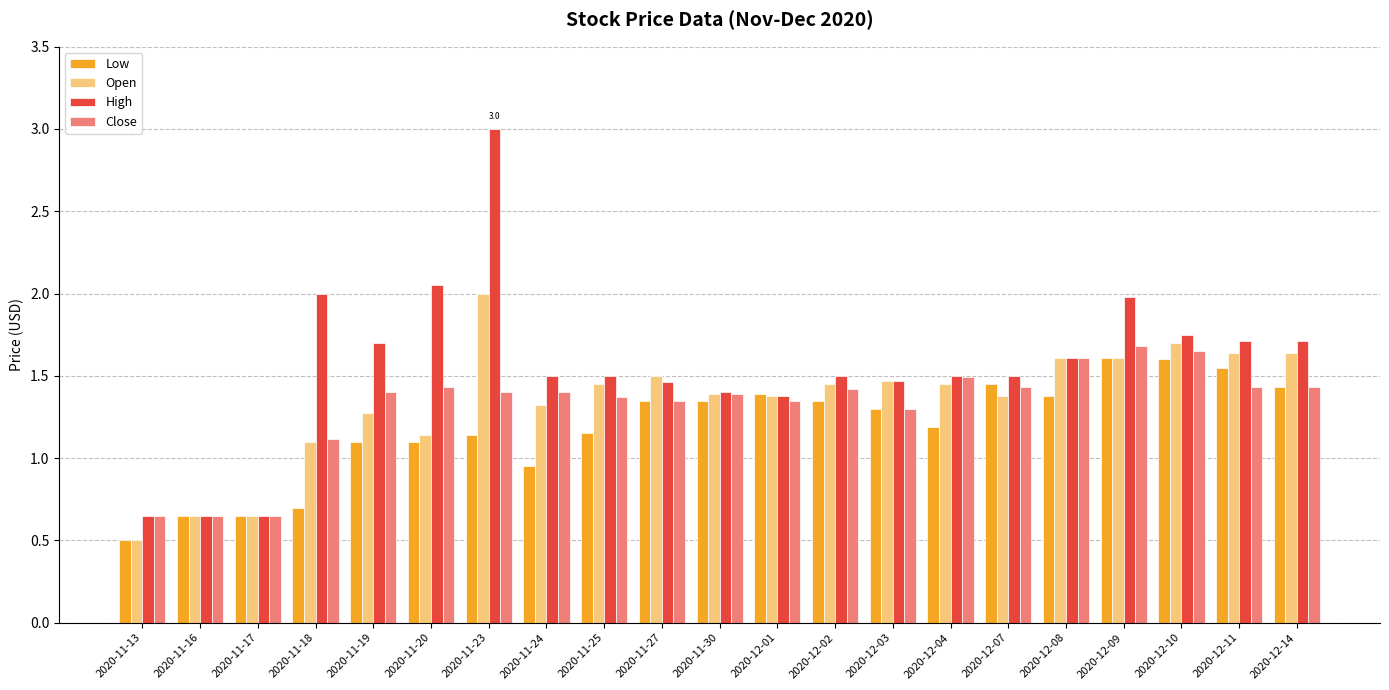

True or false: Close has a value of 1.7 at 2020-12-09.

True